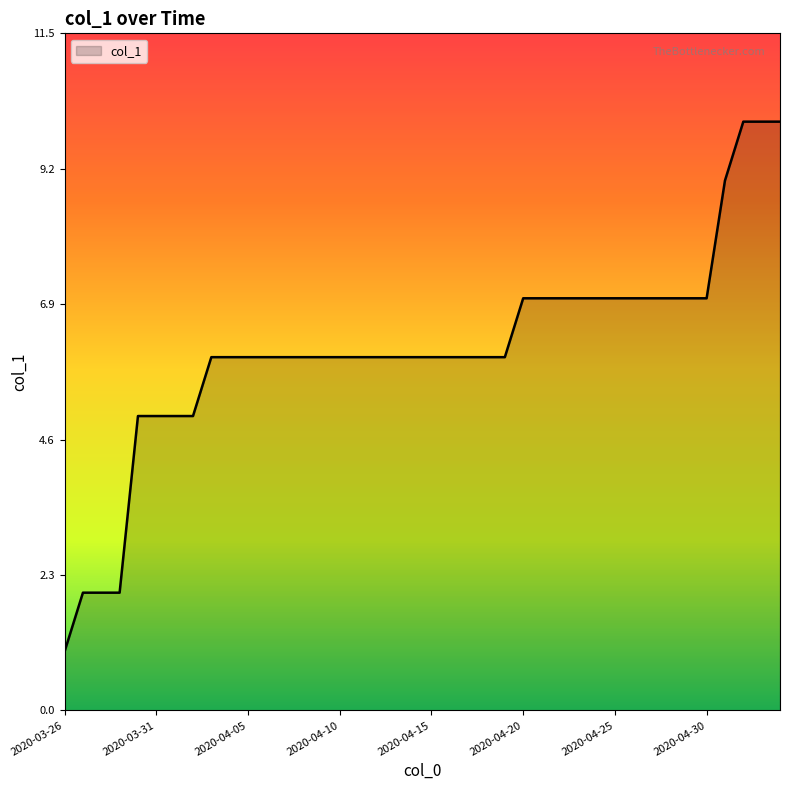

Count the values in the range 6 to 7.

28